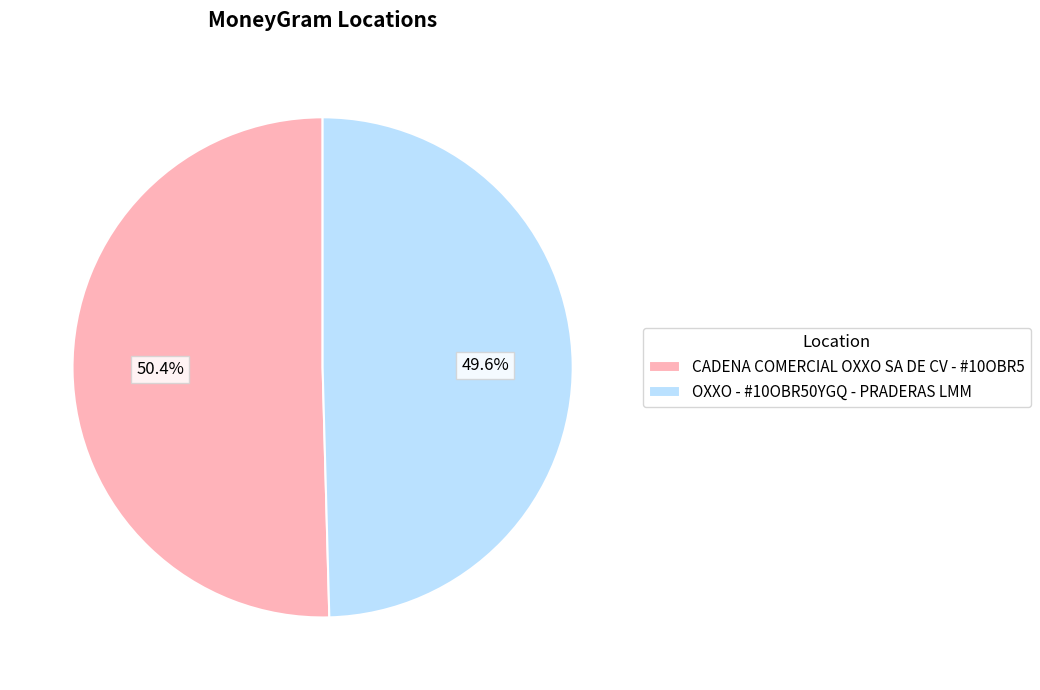

Which has a higher value, CADENA COMERCIAL OXXO SA DE CV - #10OBR5 or OXXO - #10OBR50YGQ - PRADERAS LMM?

CADENA COMERCIAL OXXO SA DE CV - #10OBR5